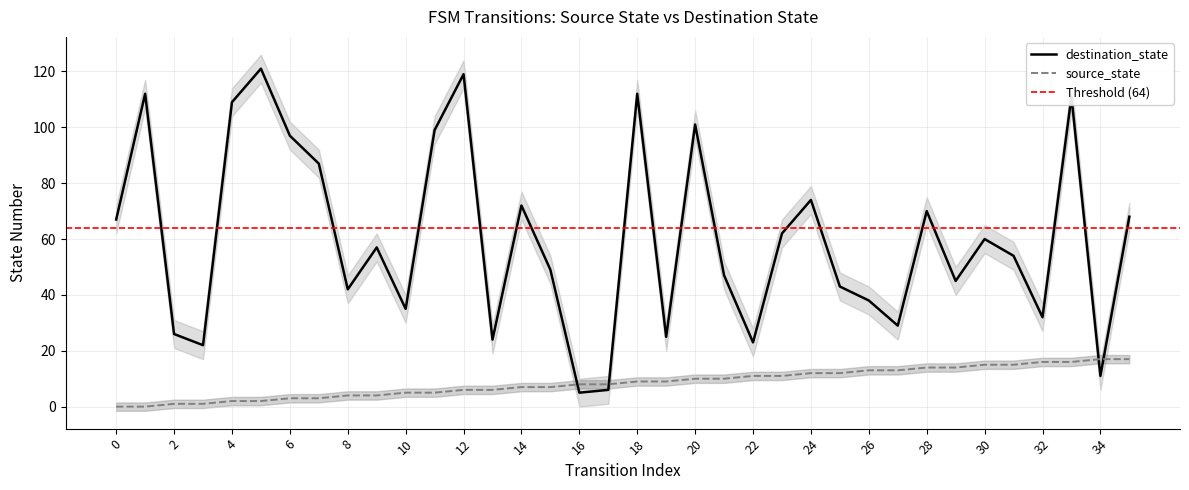

What is the difference between the maximum and minimum values in the source_state series?

17